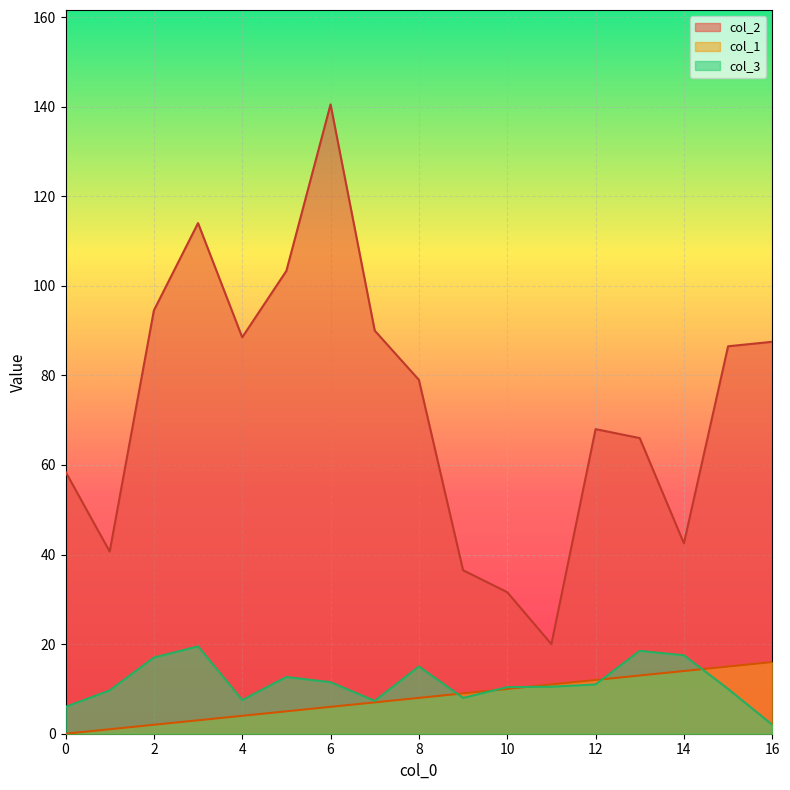

What are all the series names shown in the legend?

col_2, col_1, col_3